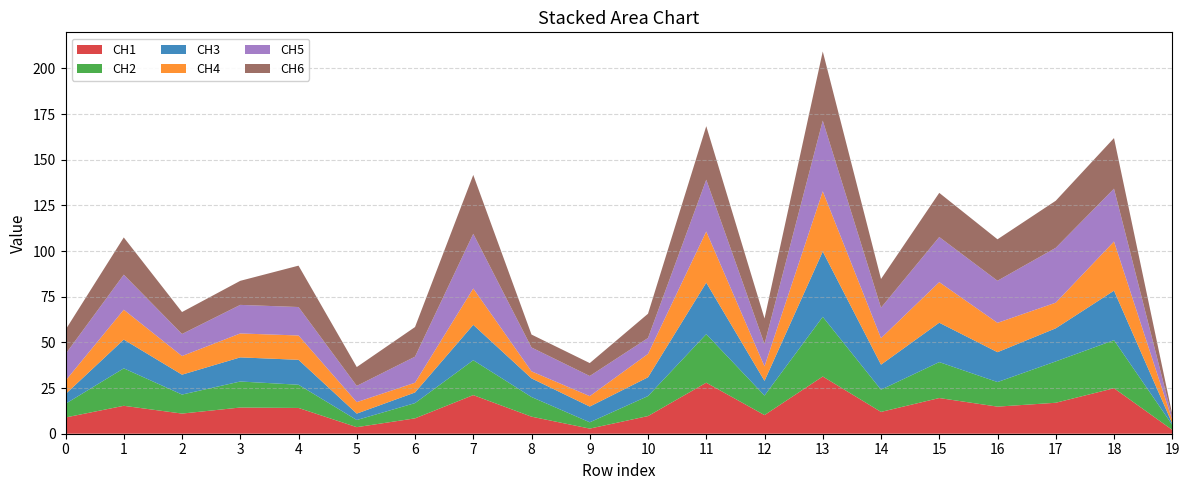

Reading left to right, list all the values displayed in this chart.

CH1: 0=8.9	1=15.3	2=11.0	3=14.3	4=14.1	5=3.6	6=8.4	7=21.1	8=9.3	9=2.8	10=9.7	11=27.9	12=10.2	13=31.3	14=11.9	15=19.5	16=14.8	17=17.0	18=24.9	19=2.1
CH2: 0=7.5	1=20.5	2=10.4	3=14.2	4=12.7	5=3.9	6=8.3	7=19.1	8=10.8	9=3.4	10=10.9	11=26.6	12=10.7	13=32.7	14=12.2	15=19.7	16=13.5	17=22.6	18=26.3	19=2.7
CH3: 0=5.3	1=15.7	2=10.9	3=13.2	4=13.6	5=3.5	6=5.8	7=19.4	8=10.2	9=8.6	10=10.3	11=28.2	12=8.0	13=35.7	14=13.7	15=21.6	16=16.4	17=18.1	18=27.1	19=0.8
CH4: 0=7.4	1=16.4	2=10.2	3=13.1	4=13.3	5=6.3	6=5.3	7=19.9	8=3.9	9=5.7	10=12.8	11=28.0	12=7.9	13=33.0	14=14.5	15=22.2	16=16.1	17=14.0	18=26.9	19=2.0
CH5: 0=14.6	1=19.2	2=12.1	3=15.6	4=15.6	5=8.9	6=14.3	7=29.9	8=13.1	9=11.0	10=8.7	11=28.4	12=12.2	13=38.7	14=16.7	15=24.7	16=23.0	17=30.0	18=28.9	19=1.4
CH6: 0=13.3	1=20.4	2=12.0	3=13.2	4=22.6	5=10.3	6=16.2	7=32.2	8=7.1	9=7.1	10=13.3	11=29.3	12=14.0	13=37.9	14=15.7	15=24.2	16=22.7	17=25.8	18=27.7	19=1.6